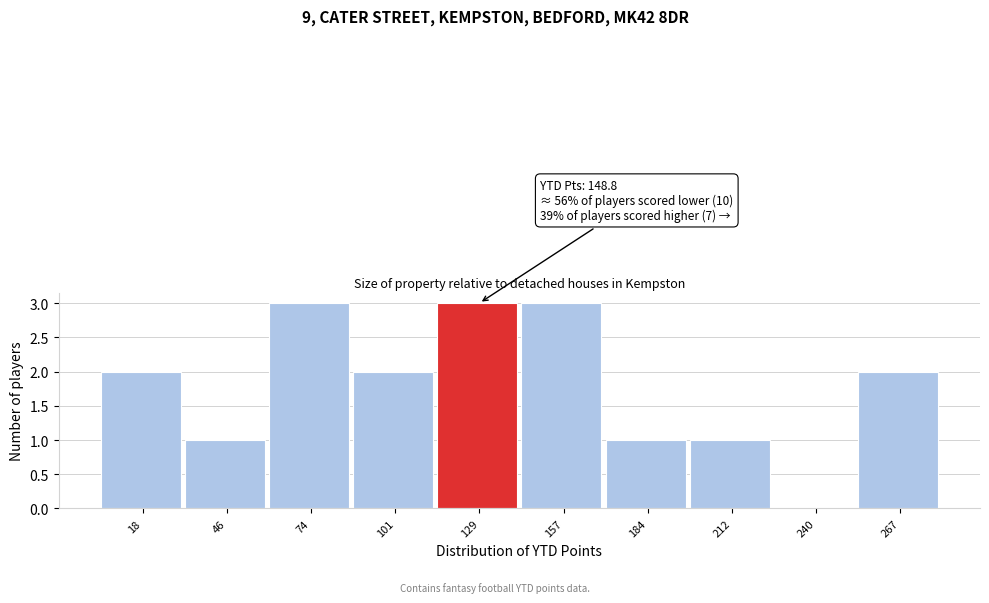

Reading right to left, what are all the values shown in this chart?

267=2	240=0	212=1	184=1	157=3	129=3	101=2	74=3	46=1	18=2